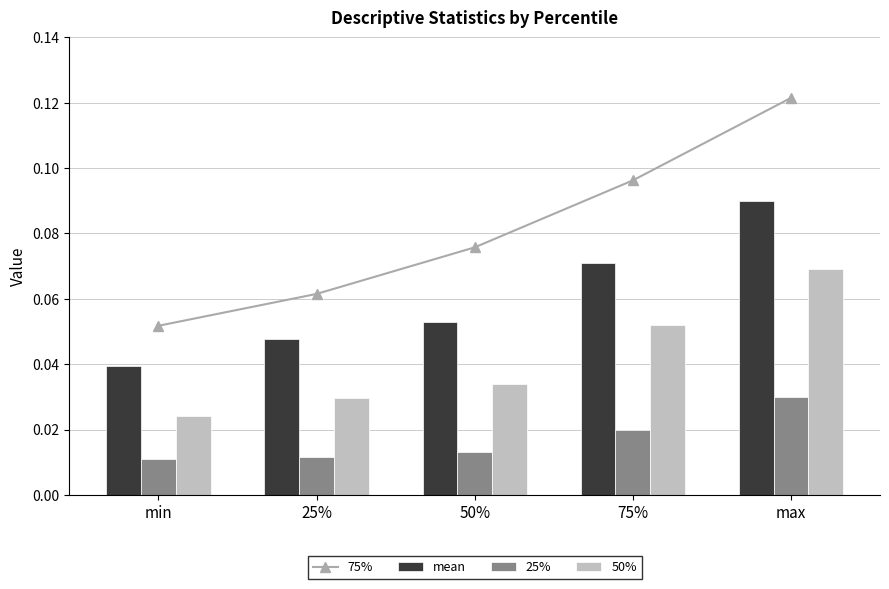

How many 75% values are between 0 and 1?

5